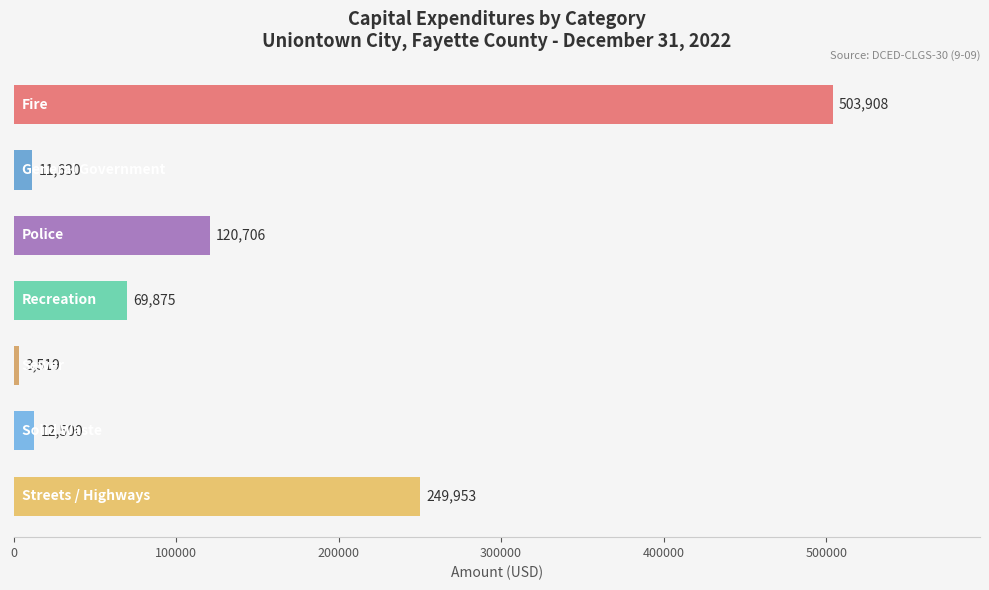

What is the greatest value displayed?

503908